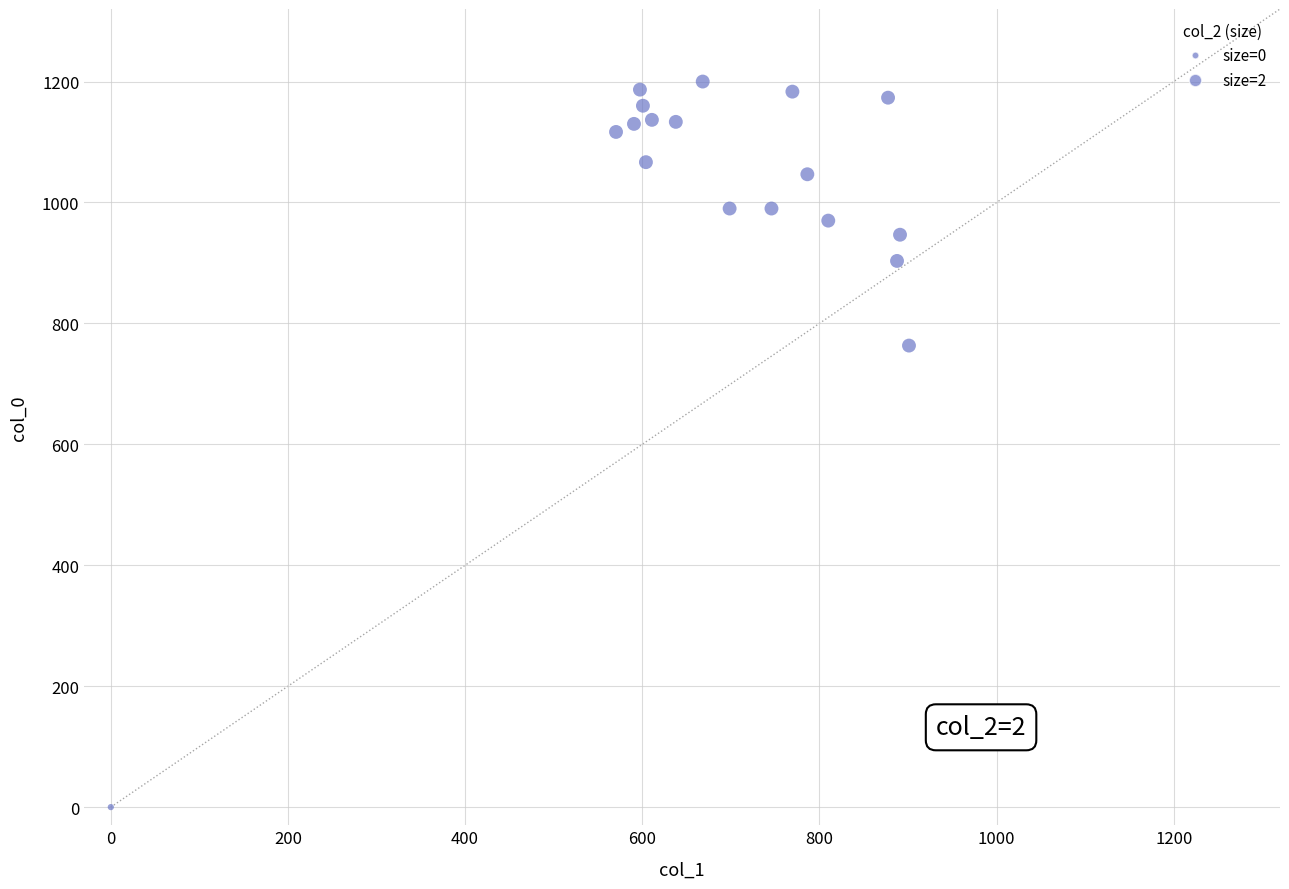

What Y value in the scatter plot is closest to 600?

763.3